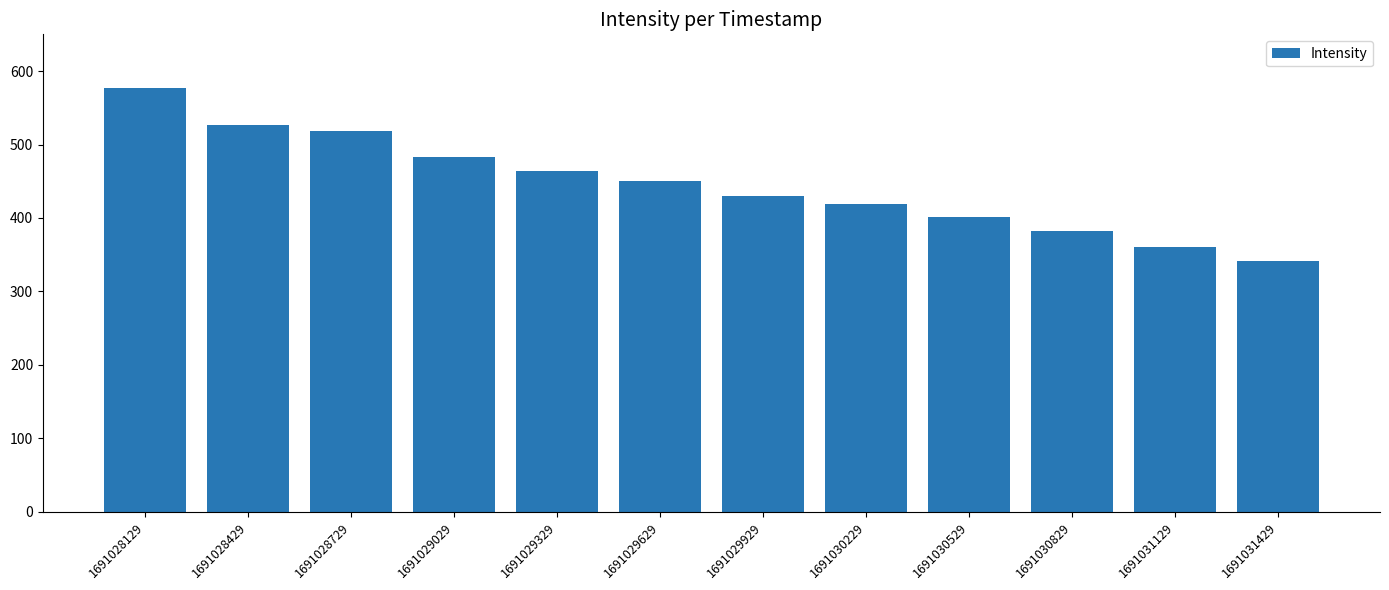

Read the value at 1691028729.

518.8